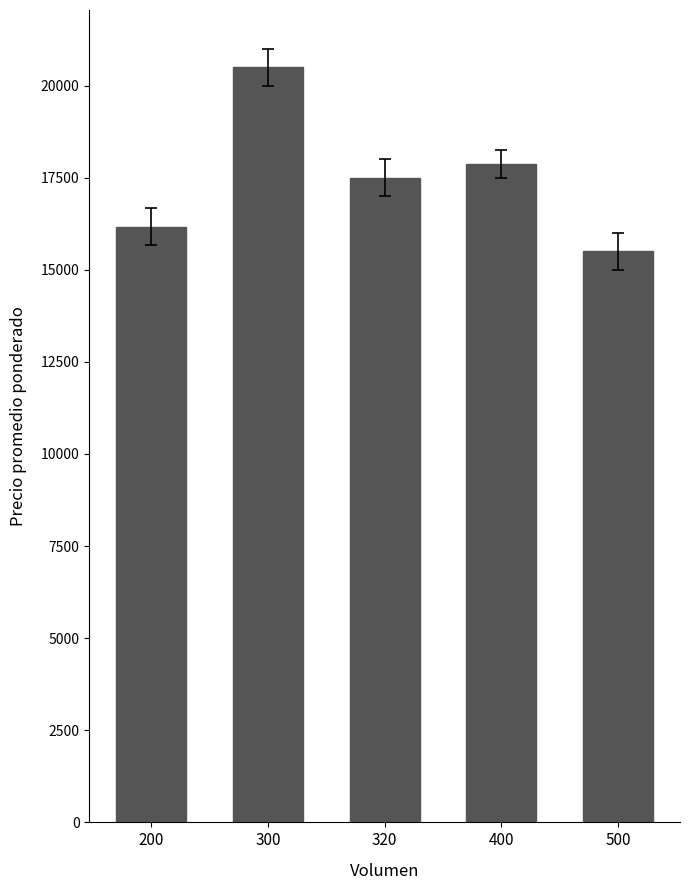

What is the value of the 1st bar from the left?

16166.7